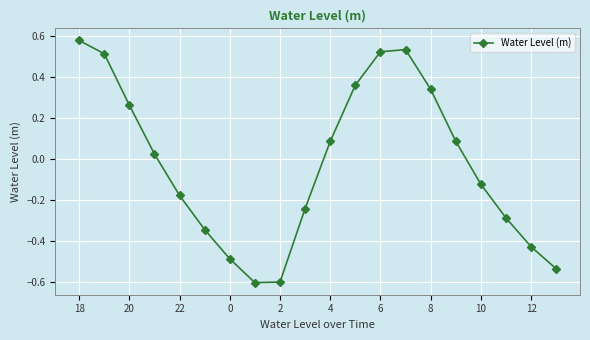

What is the difference between the second highest and second lowest values?

1.1